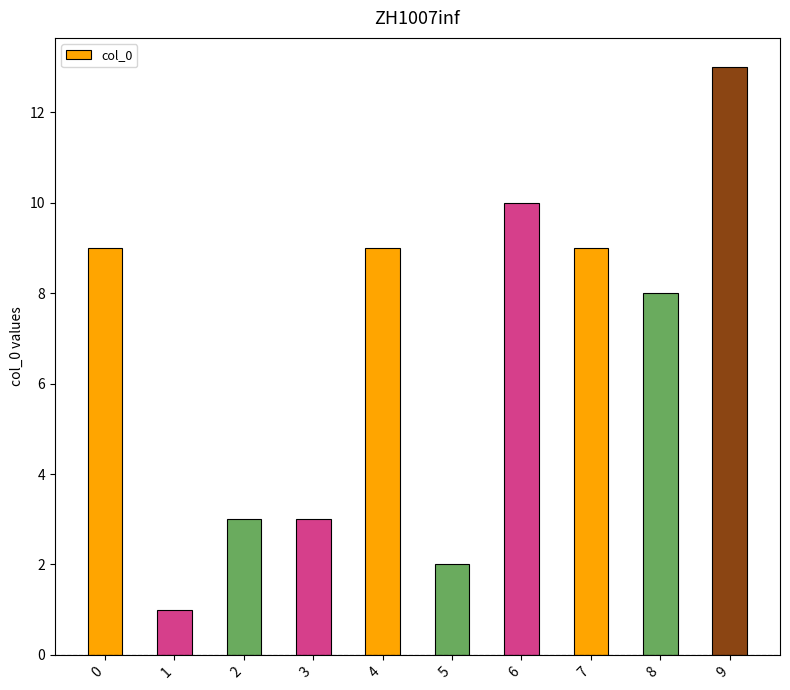

How many values are below 9?

5